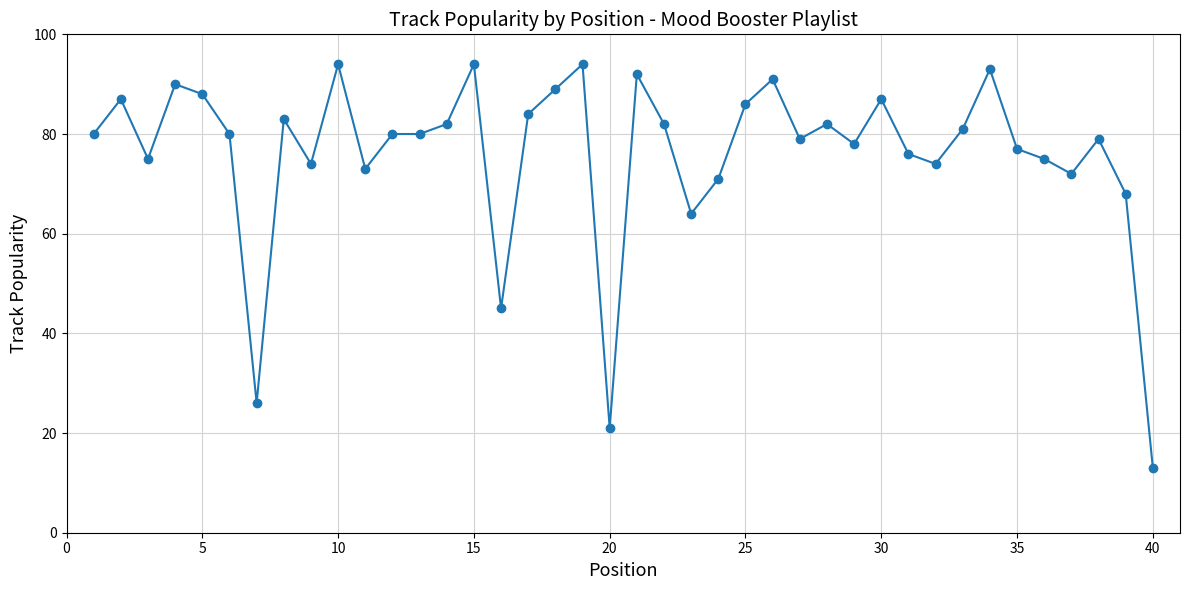

What is the average value?

76